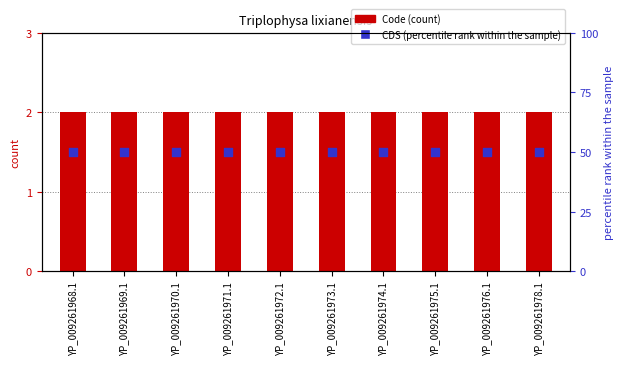

At which category is the sum across all series the highest?

YP_009261968.1